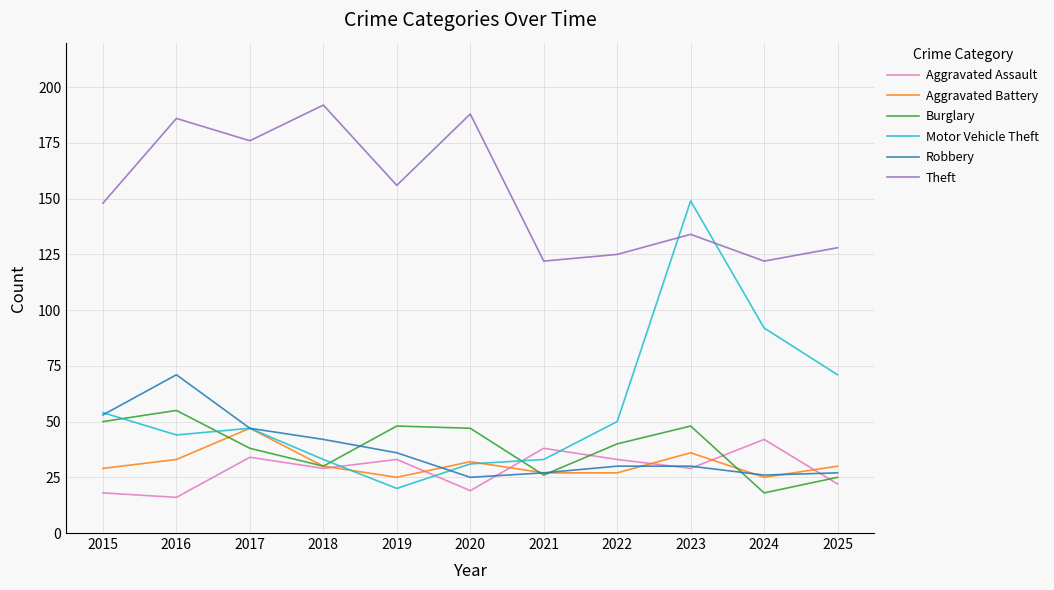

Which series has the widest spread of values?

Motor Vehicle Theft